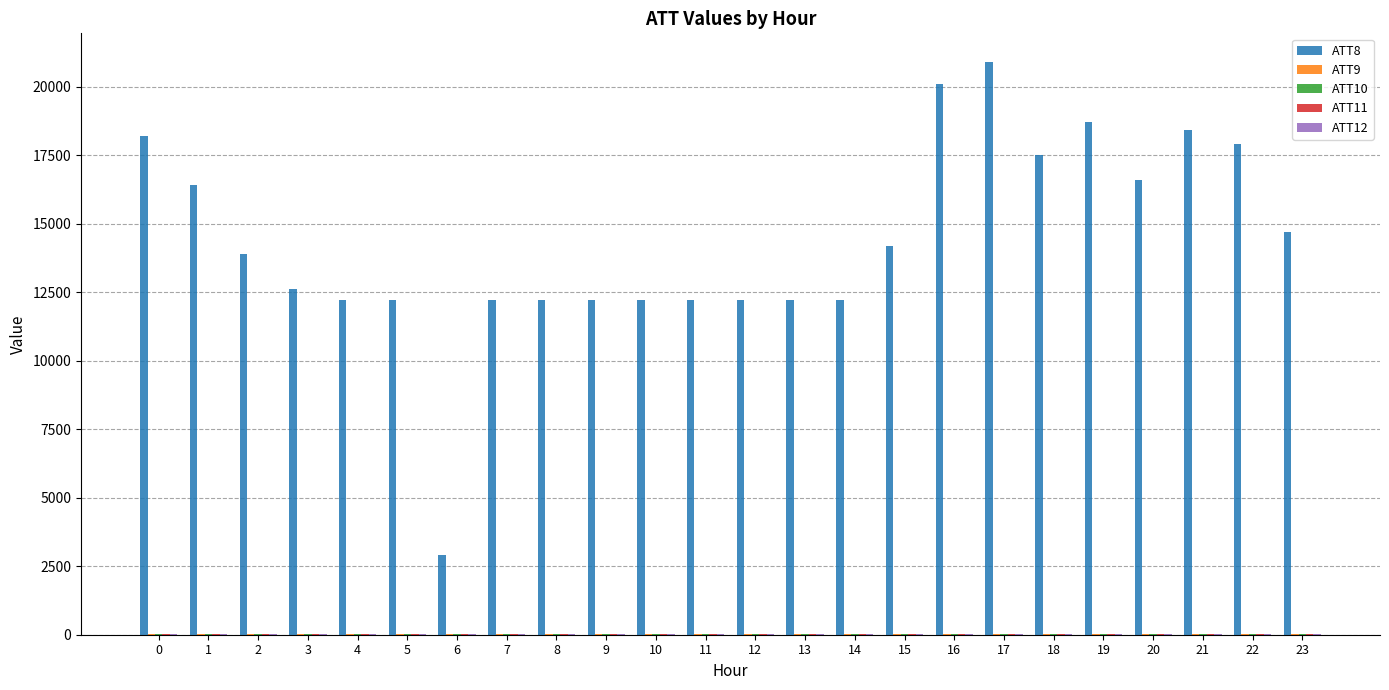

What is the greatest value displayed?

20900.0